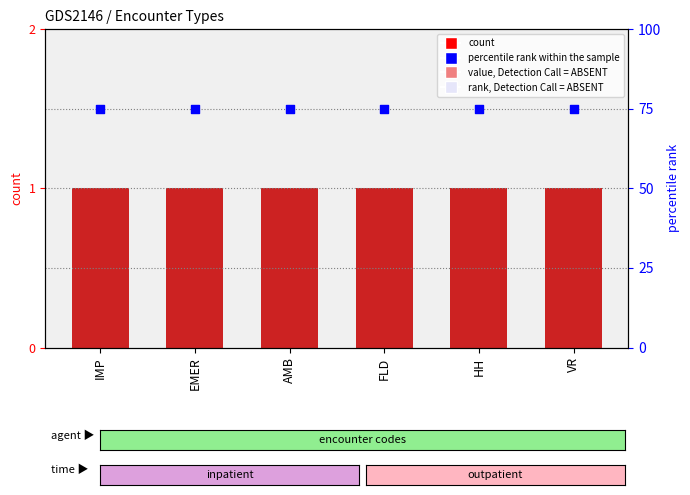

At which category is the sum across all series the highest?

IMP